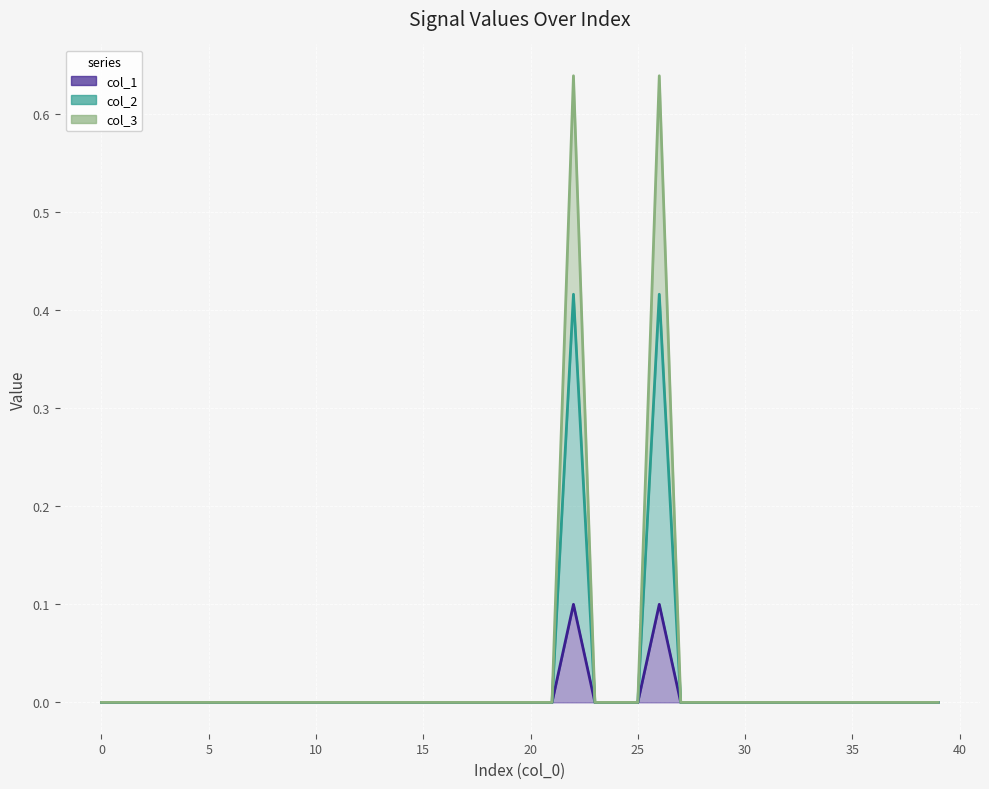

At 18, list the series in order from smallest to largest.

col_1, col_2, col_3